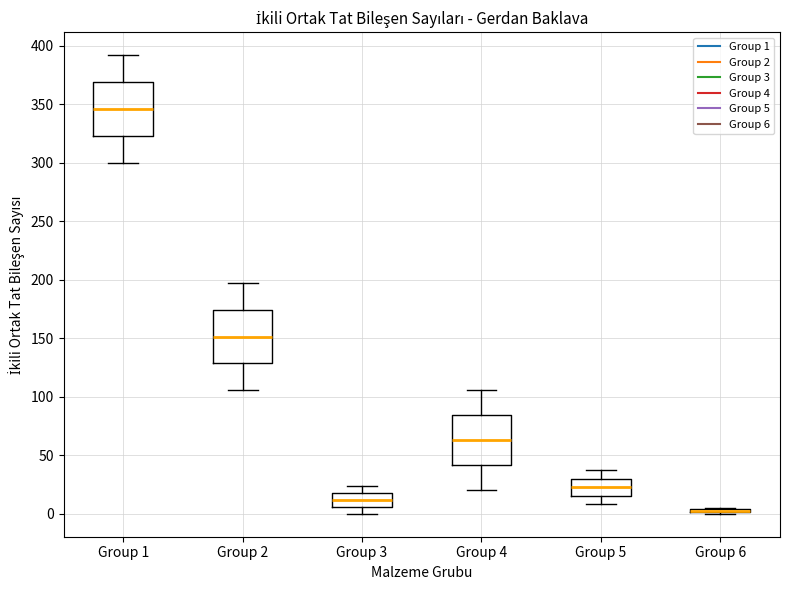

Reading left to right, transcribe this box plot: for each box, give where its median line is, the range the box spans, and where its two whiskers end, as read against the y-axis. The values are not printed on the chart, so give them approximately, as read against the axis.

Group 1: median 345, box 325 to 370, whiskers 300 to 390
Group 2: median 150, box 130 to 175, whiskers 105 to 195
Group 3: median 10, box 5 to 20, whiskers 0 to 25
Group 4: median 65, box 40 to 85, whiskers 20 to 105
Group 5: median 25, box 15 to 30, whiskers 10 to 35
Group 6: box collapsed to a line at 5, whiskers 0 to 5